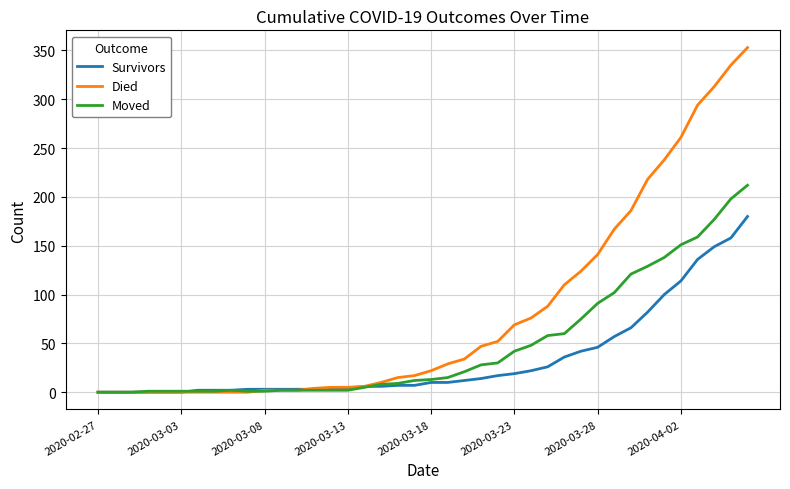

What is the maximum value for Survivors?

180